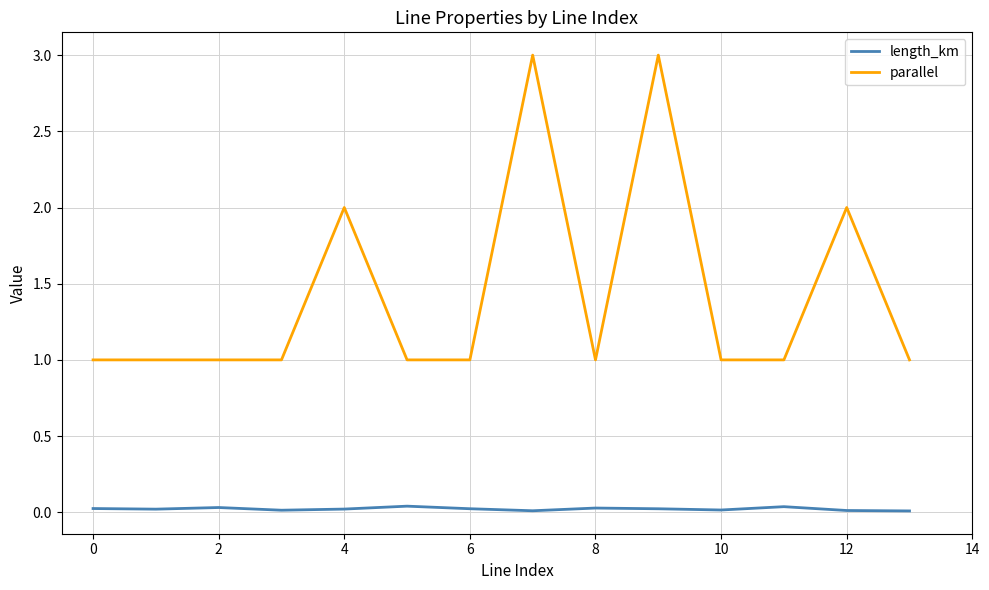

True or false: parallel and length_km cross at least once.

False